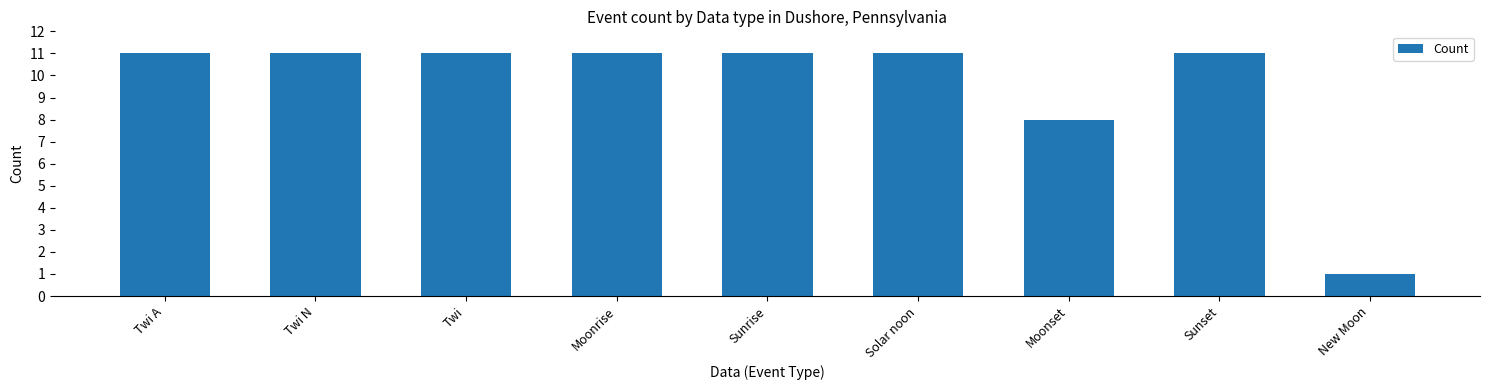

What is the label of the 7th bar from the left?

Moonset